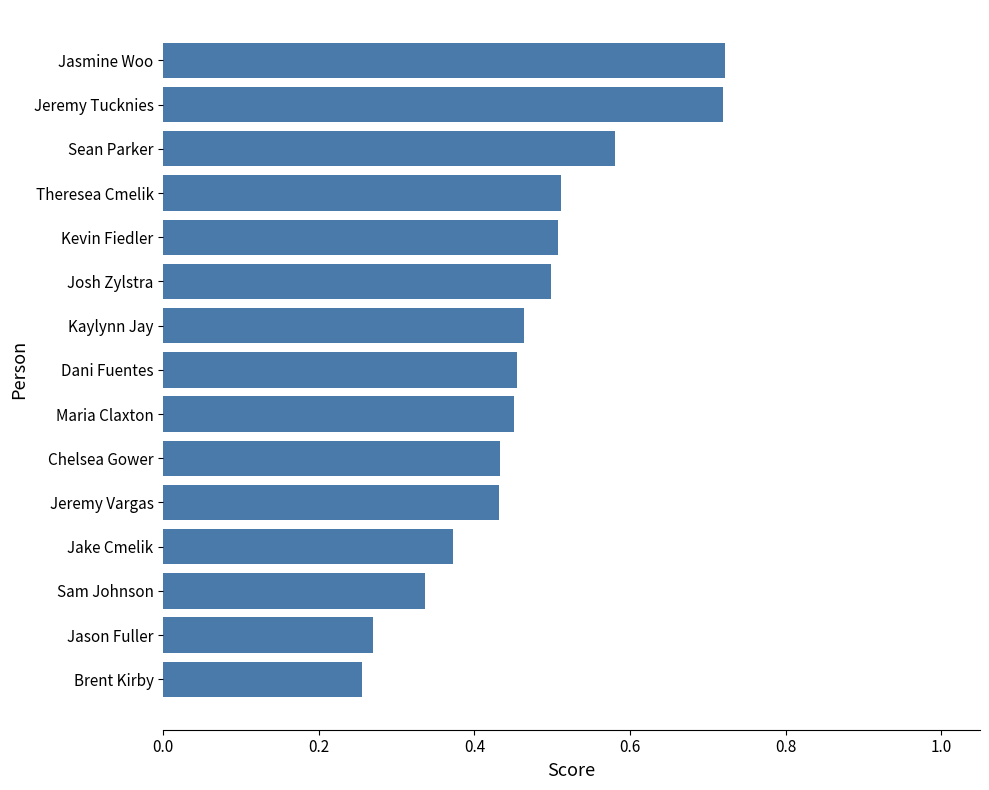

Does the chart contain any negative values?

No